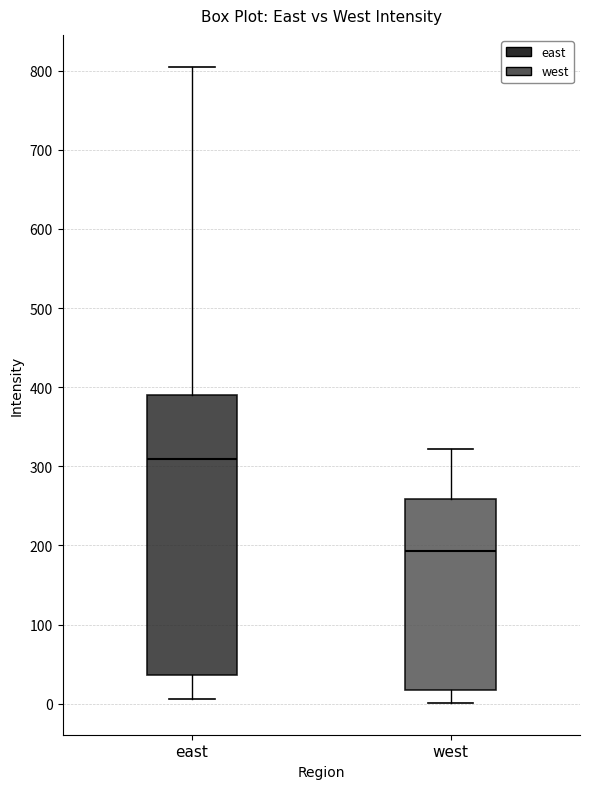

Where is the lower edge of the box for west on the y-axis? The values are not printed on the chart, so give them approximately, as read against the axis.

20